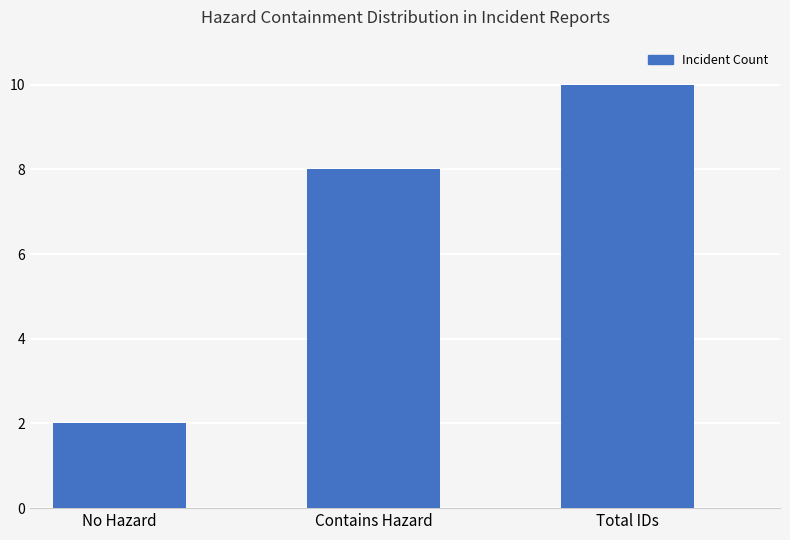

What is the difference between the maximum and minimum values?

8